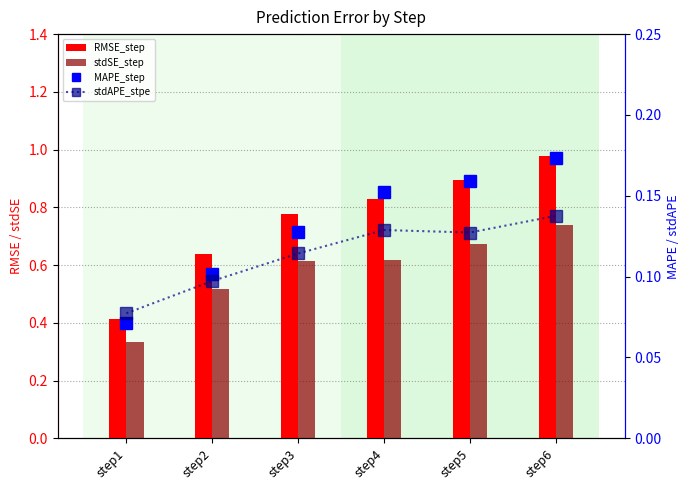

What is the minimum value for stdAPE_stpe?

0.1